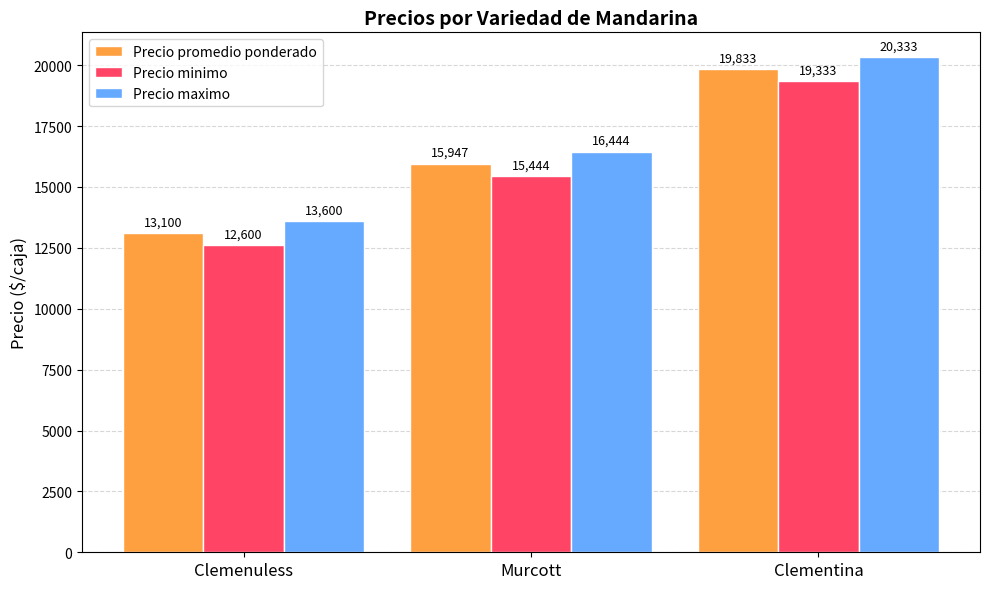

How many data points in Precio minimo are less than 15444?

1